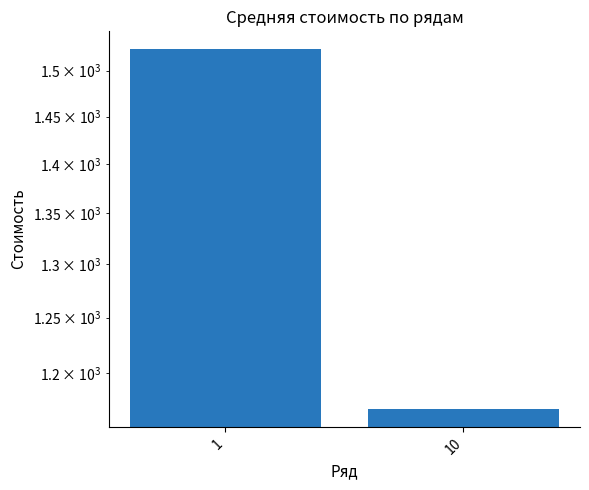

What is the average value?

1346.1